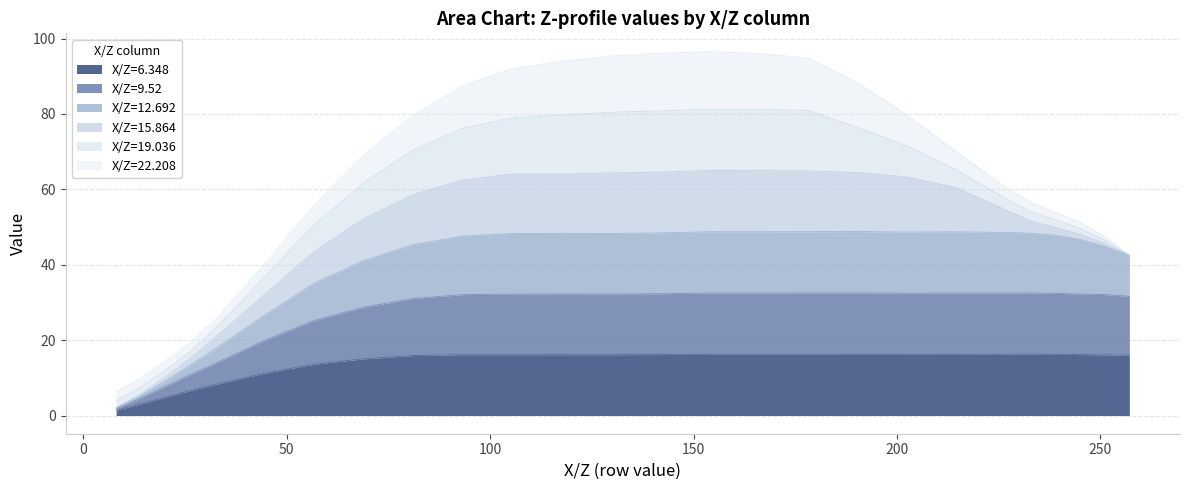

Which series has the largest total across all categories?

12.692